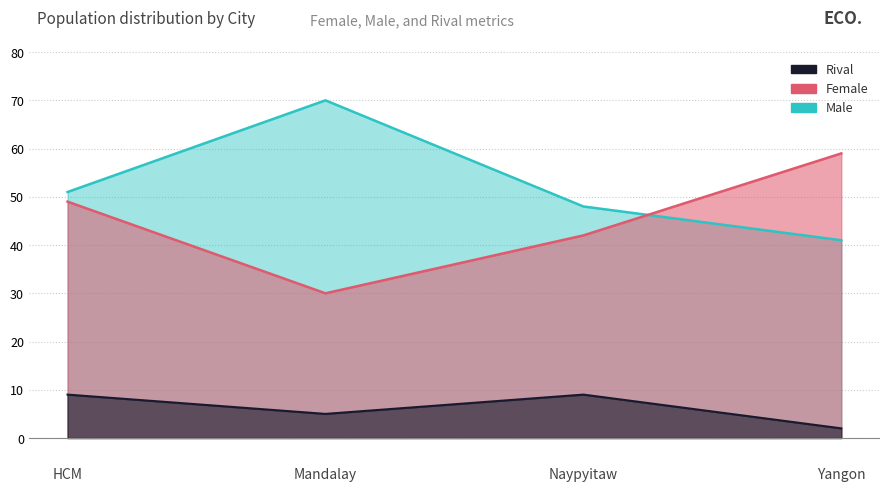

Between Mandalay and Naypyitaw, which series saw the biggest shift?

Male